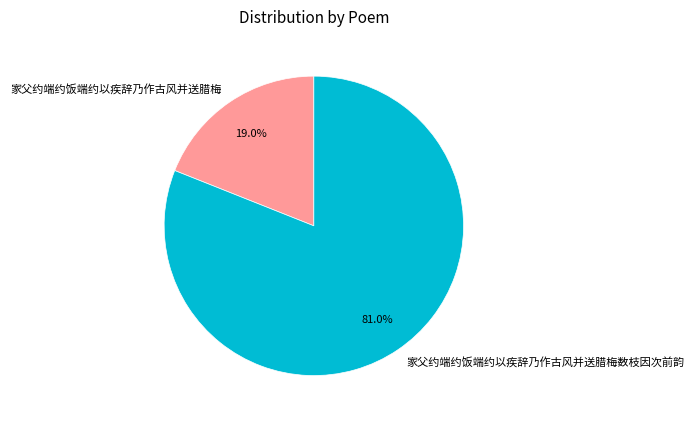

The 家父约端约饭端约以疾辞乃作古风并送腊梅 slice represents 26% of the pie. True or false?

False